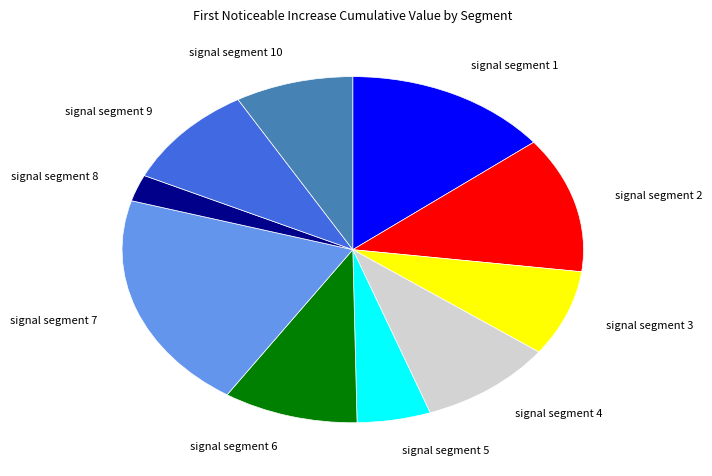

How many segments does this pie chart have?

10